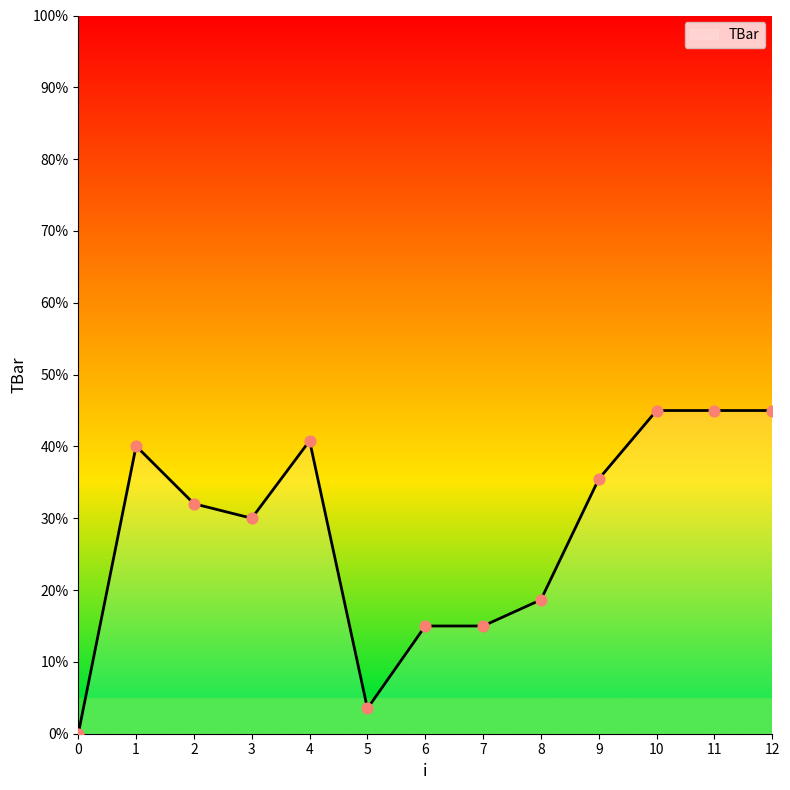

Which has a higher value, 2 or 8?

2